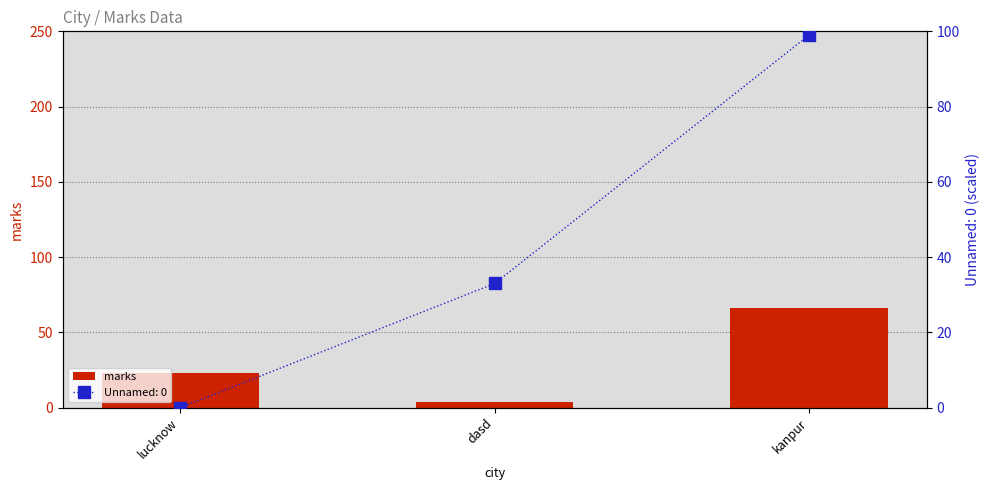

What is the difference between the second highest and minimum values?

19